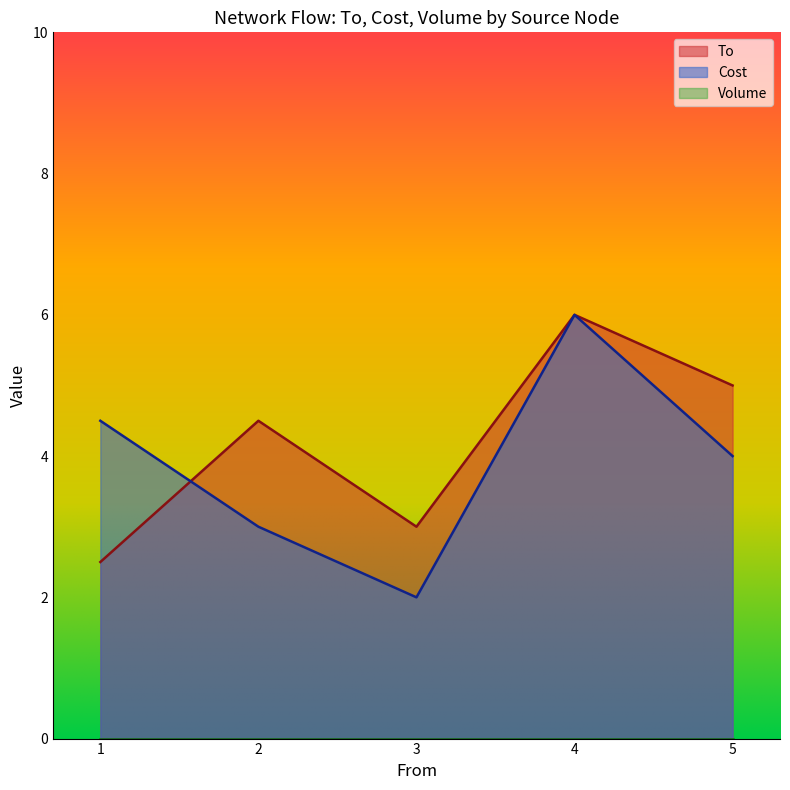

What are all the series names shown in the legend?

To, Cost, Volume